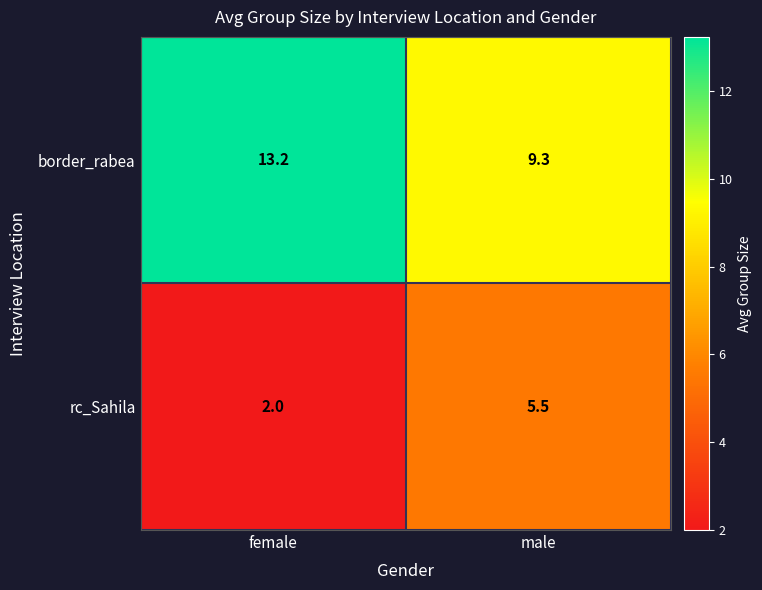

What is the sum of the border_rabea values at male and female?

22.5